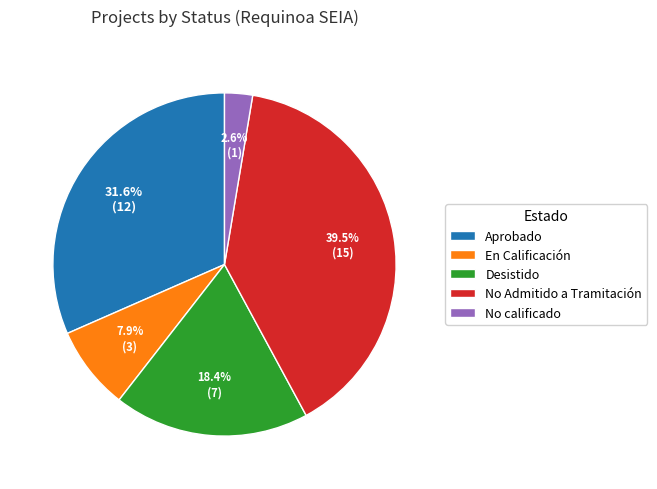

Does any single category account for the majority?

No